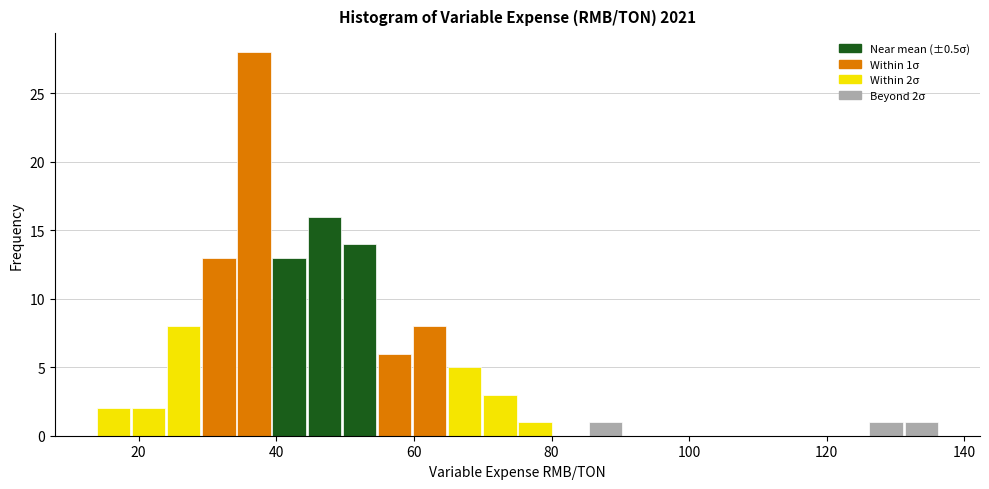

Around what value on the x-axis is the tallest bar? Give the approximate position of its centre, as read against the axis.

36